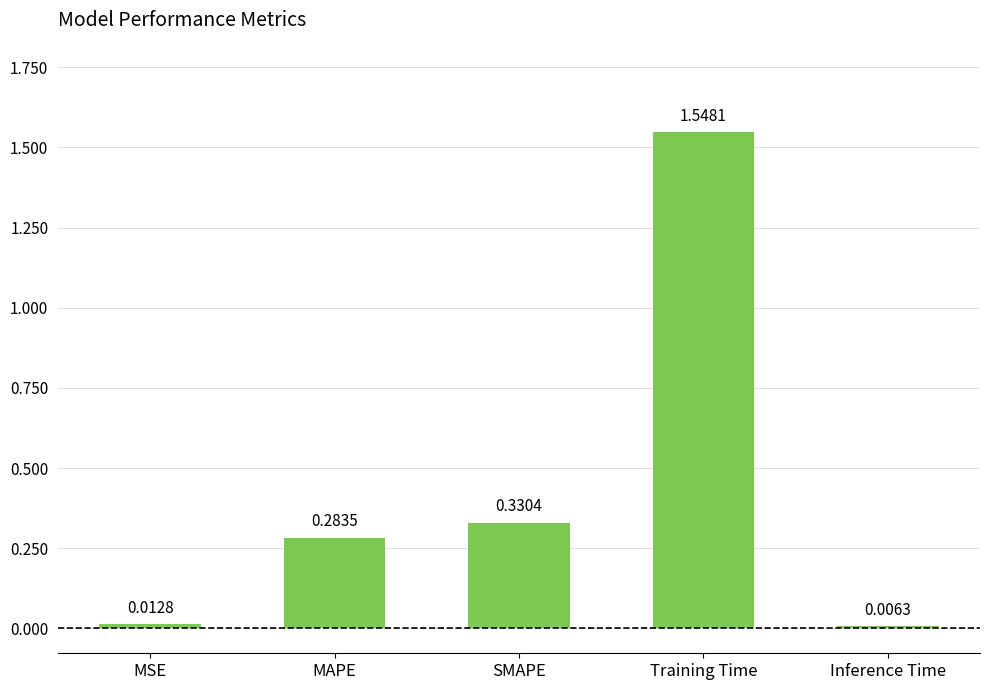

Which category has the lowest value across all series?

Inference Time